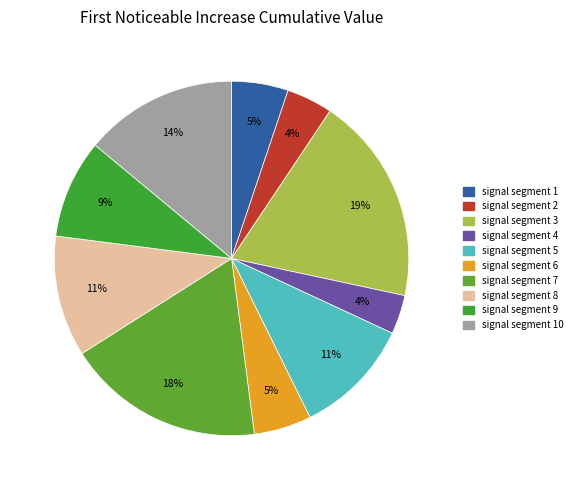

The signal segment 5 slice represents 4% of the pie. True or false?

False